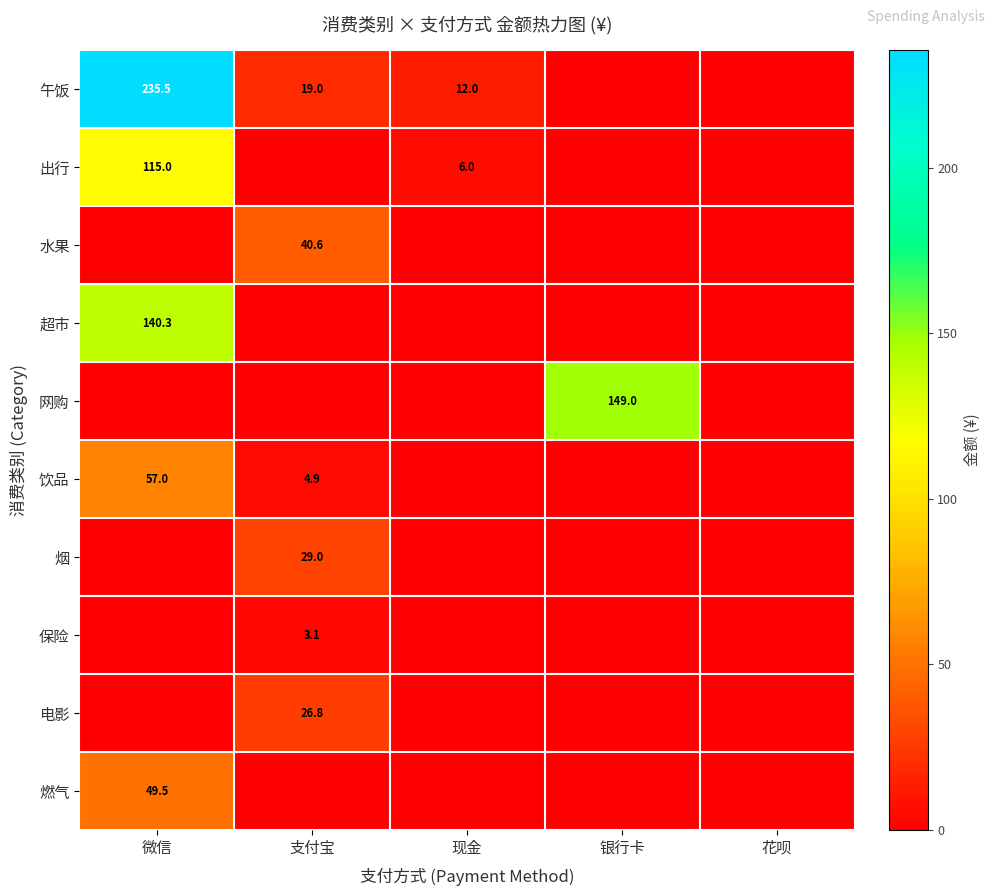

What is the total value across all series at 微信?

597.3